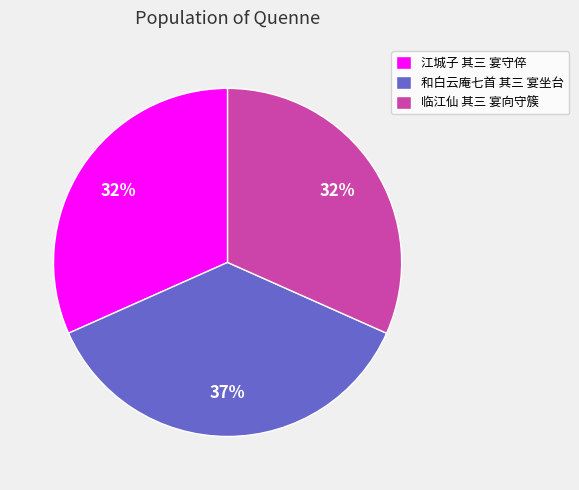

Which category has the biggest portion of the pie?

和白云庵七首 其三 宴坐台